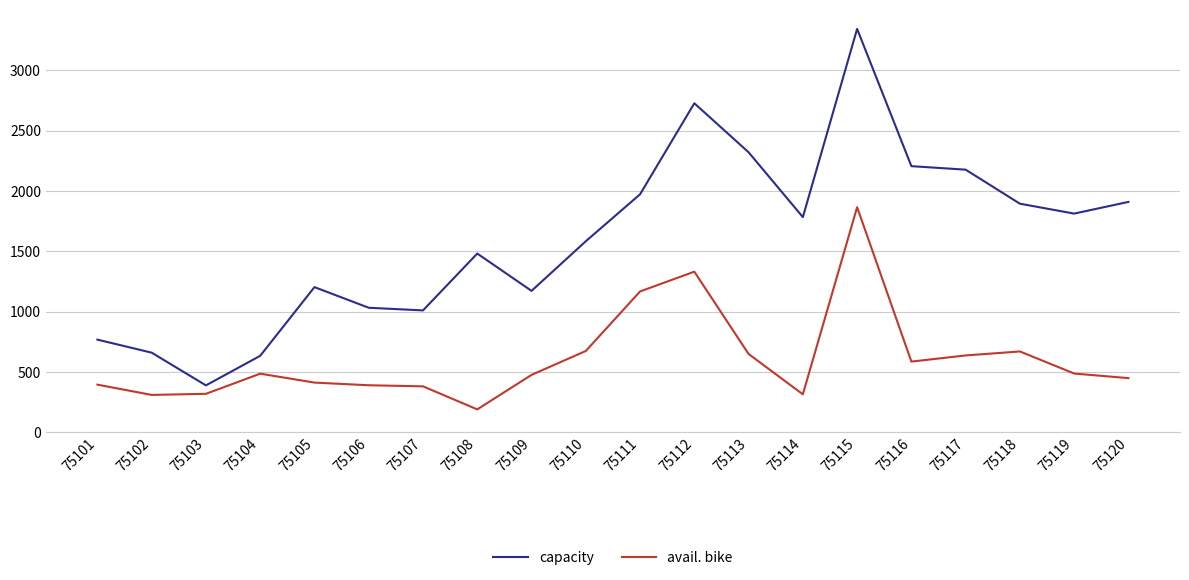

Which series has the widest spread of values?

capacity